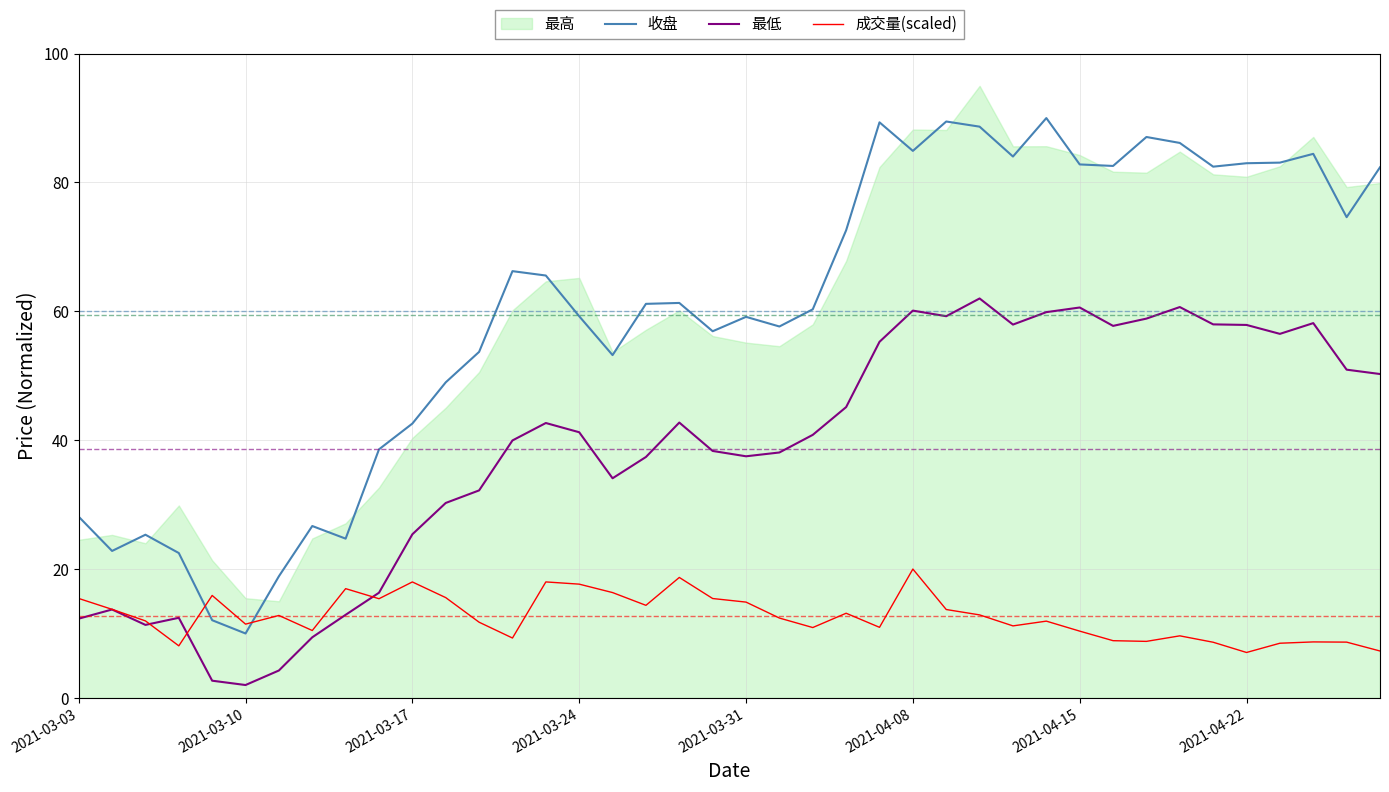

True or false: 最低 has a value of 103.3 at 2021-04-08.

False